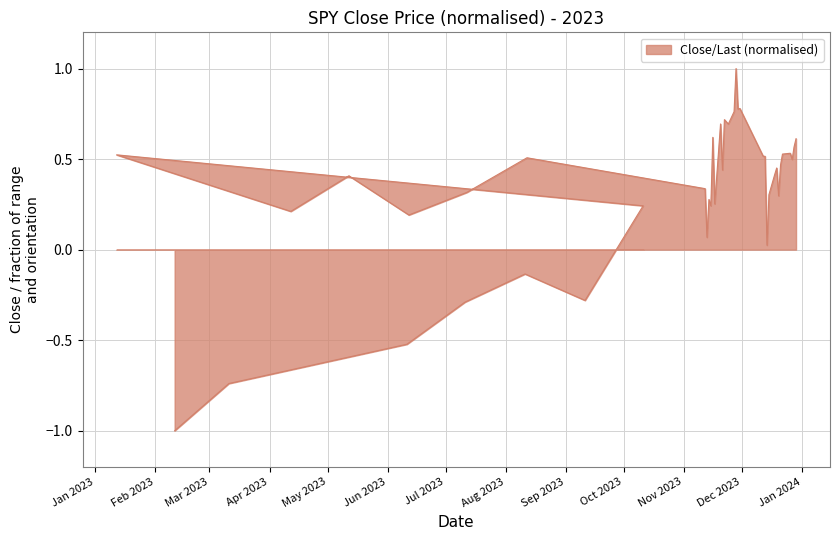

Which category has the lowest value across all series?

2023-02-11